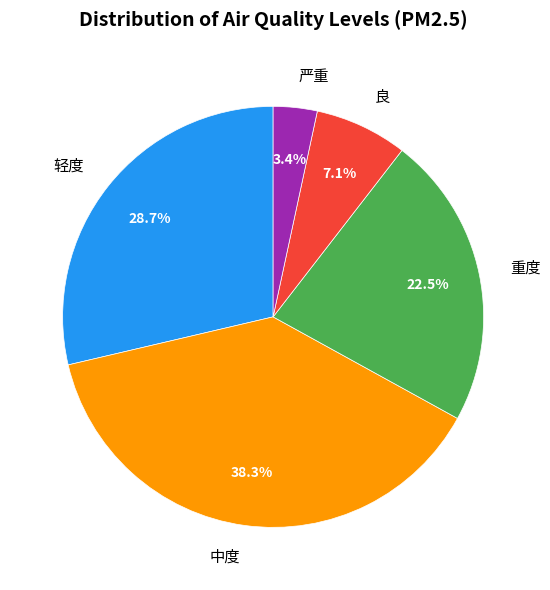

Does 良 represent more than half of the total?

No